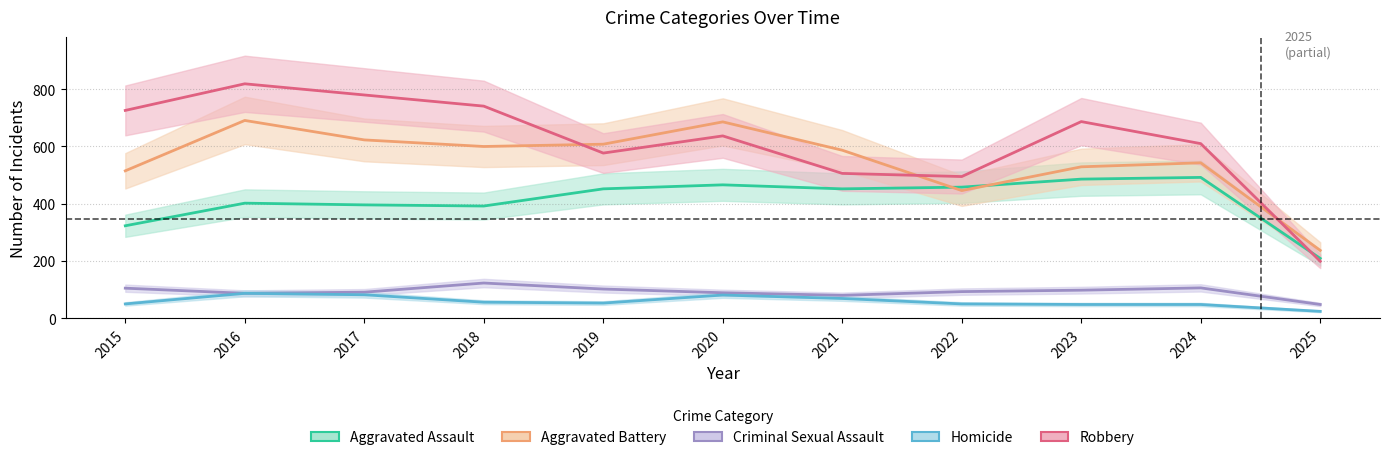

Which has a higher value, 2019 or 2018?

2019